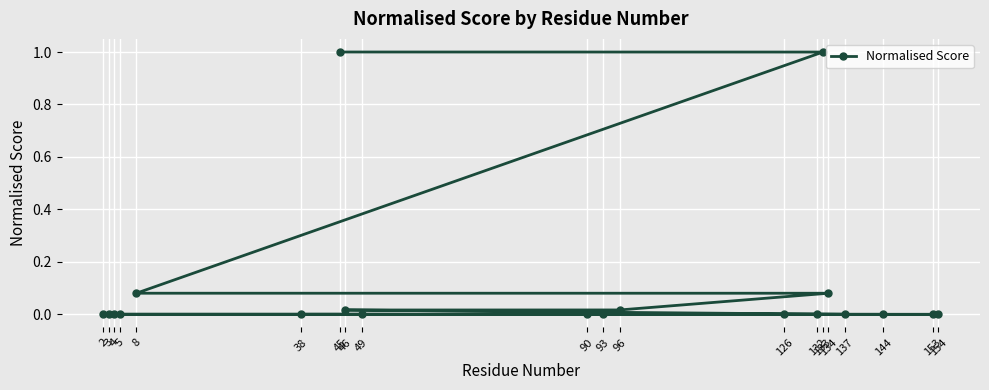

What is the label of the 4th point from the left?

134